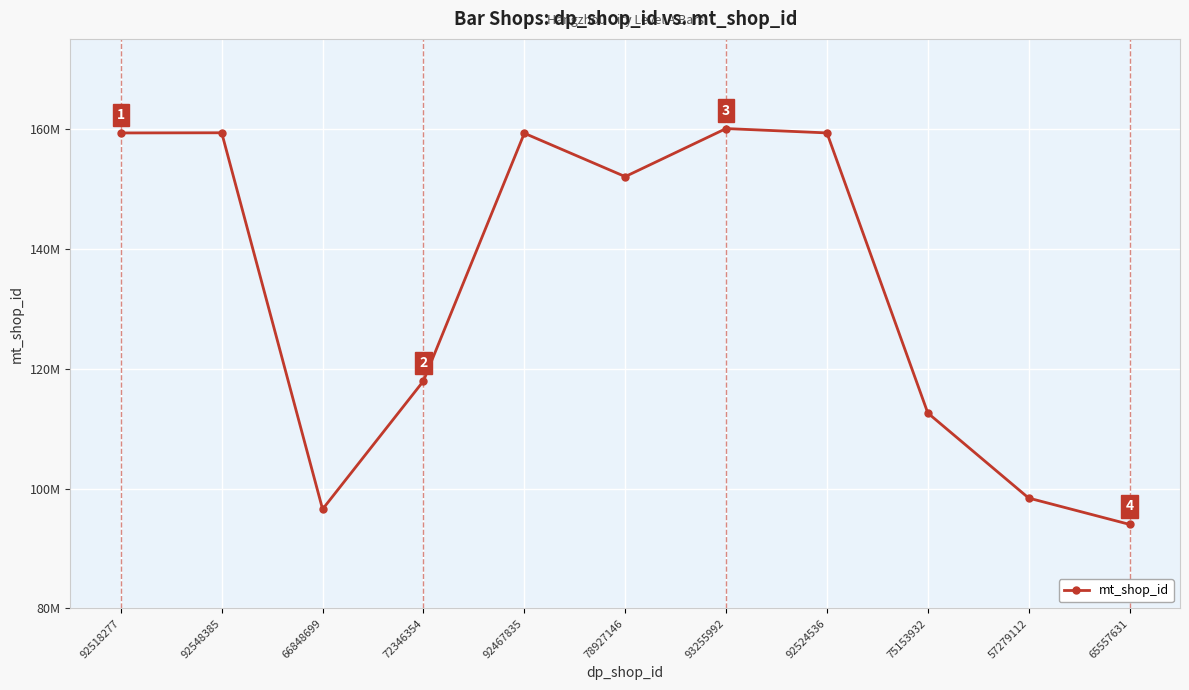

Reading left to right, list all the values displayed in this chart.

92518277=159311687	92548385=159340494	66848699=96559198	72346354=117942371	92467835=159262050	78927146=152029147	93255992=160044429	92524536=159317867	75153932=112598675	57279112=98413499	65557631=94022508